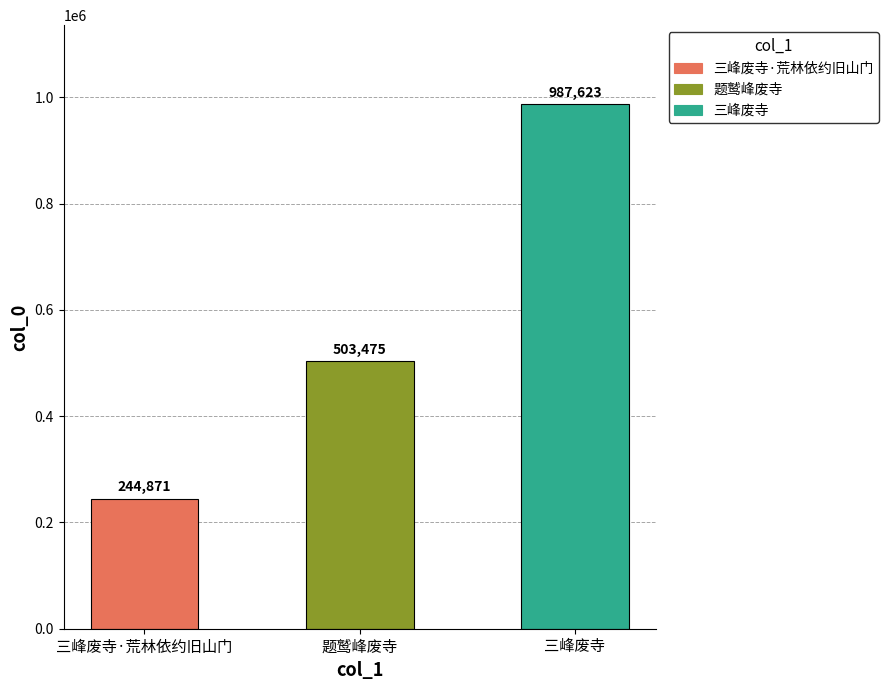

Count the values in the range 244871 to 987623.

3